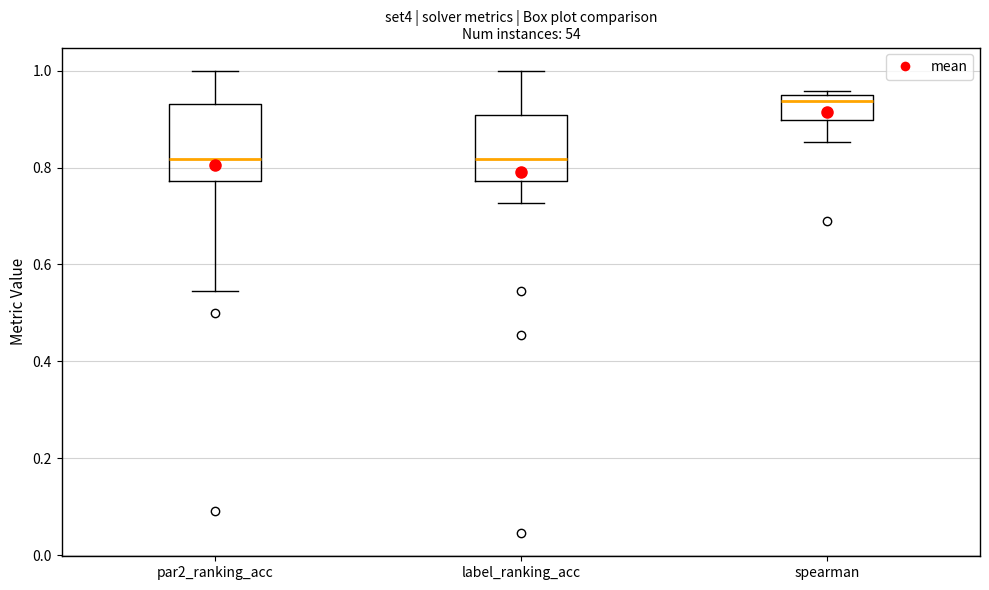

Which box is the tallest, from its lower edge to its upper edge?

par2_ranking_acc